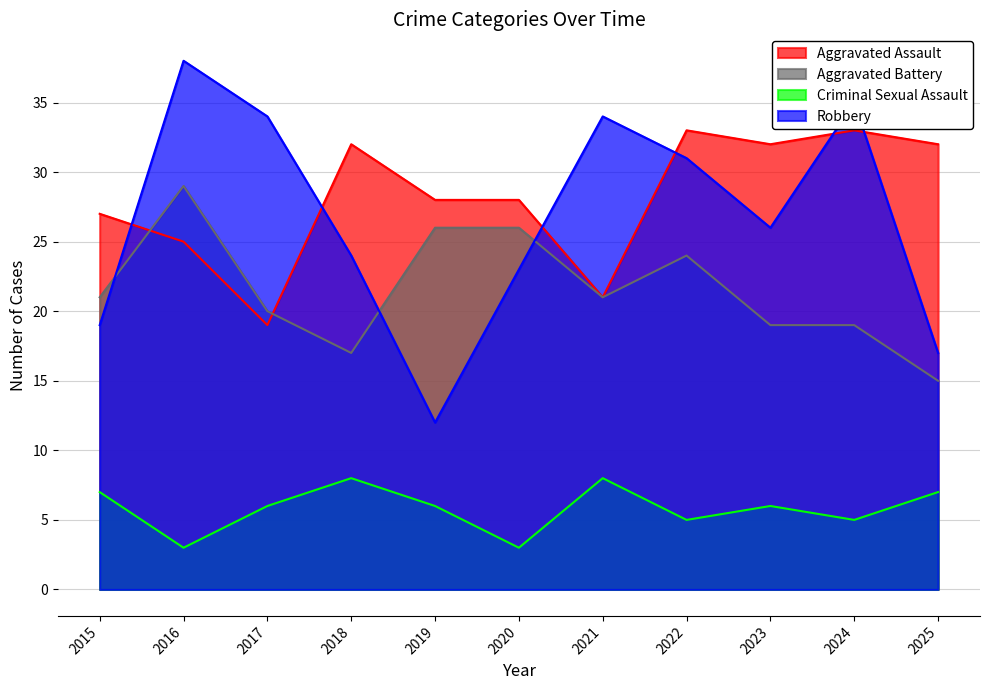

What is the sum of the Aggravated Battery values at 2024 and 2021?

40